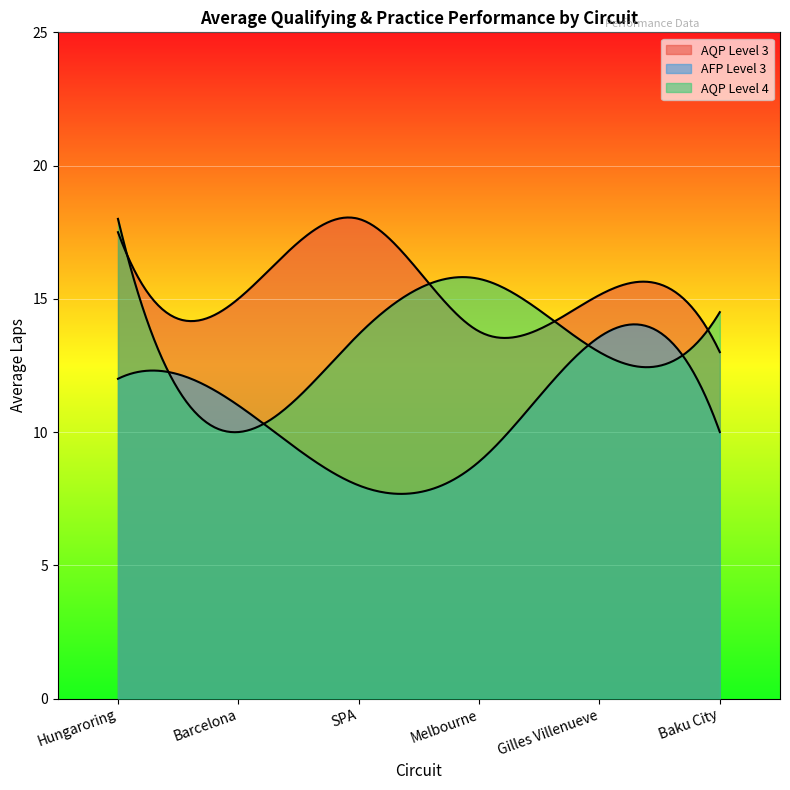

At which category does AQP Level 3 reach its first local peak?

SPA